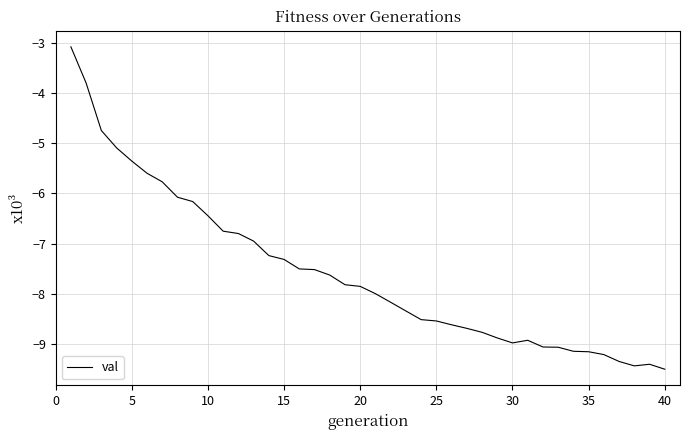

What is the minimum value shown in the chart?

-9.5